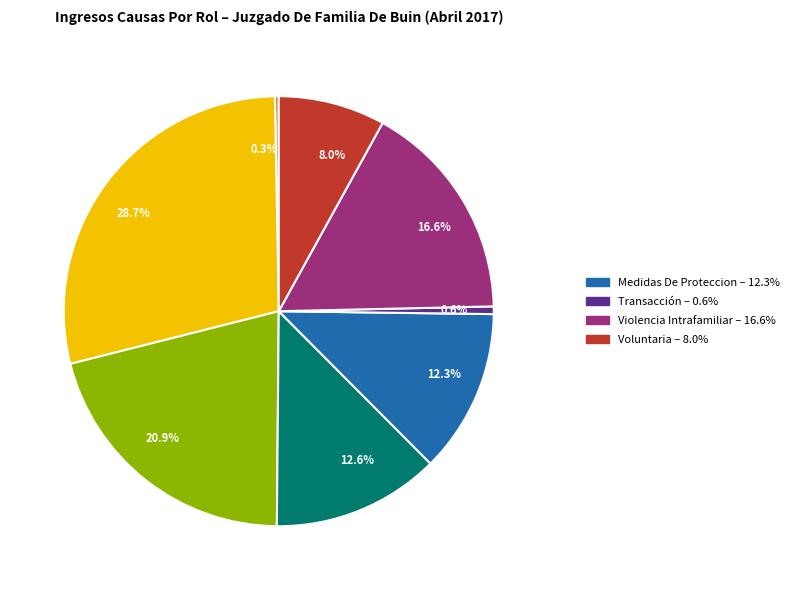

How many segments does this pie chart have?

8